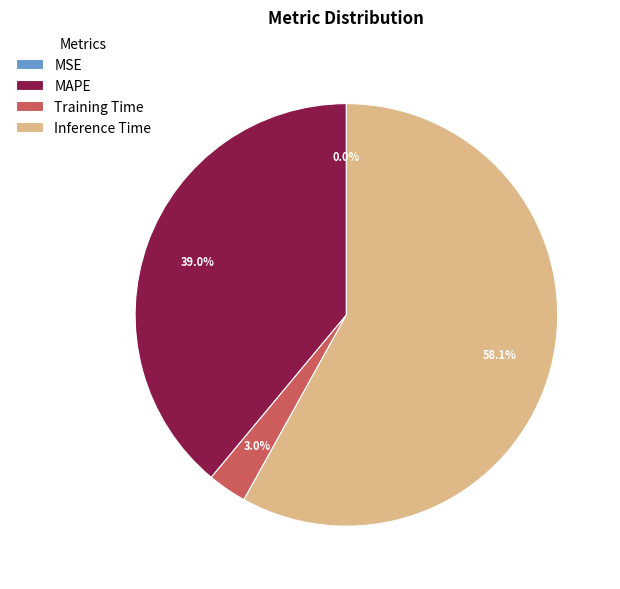

Which slice is the largest?

Inference Time